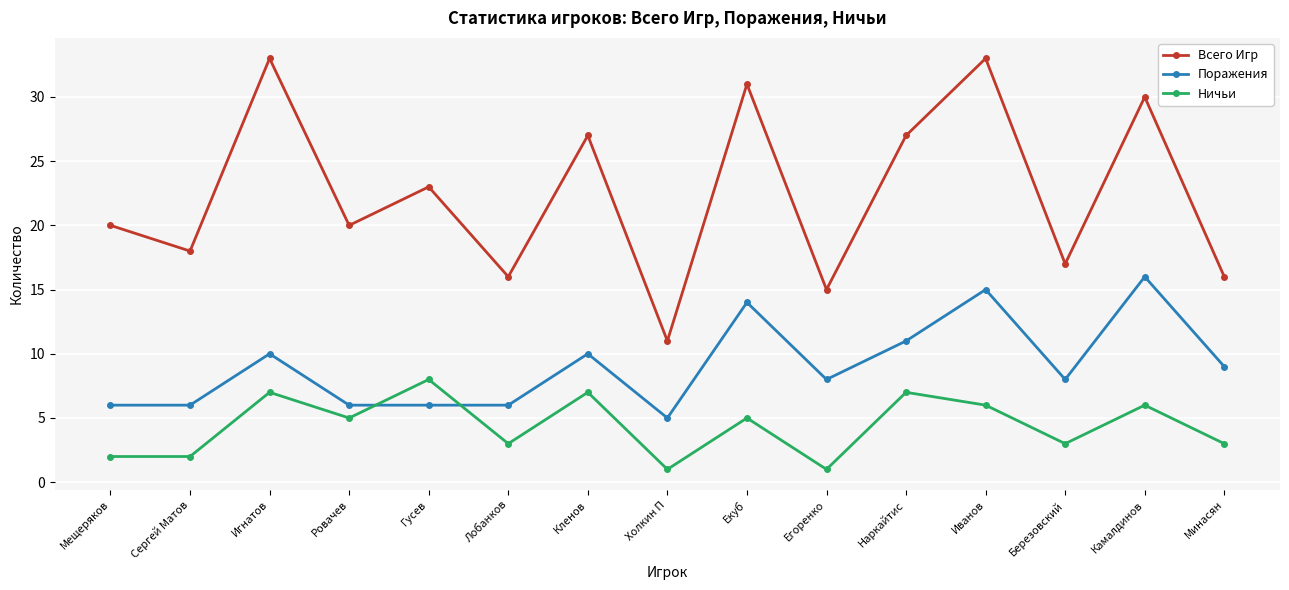

True or false: Ничьи and Поражения cross at least once.

True